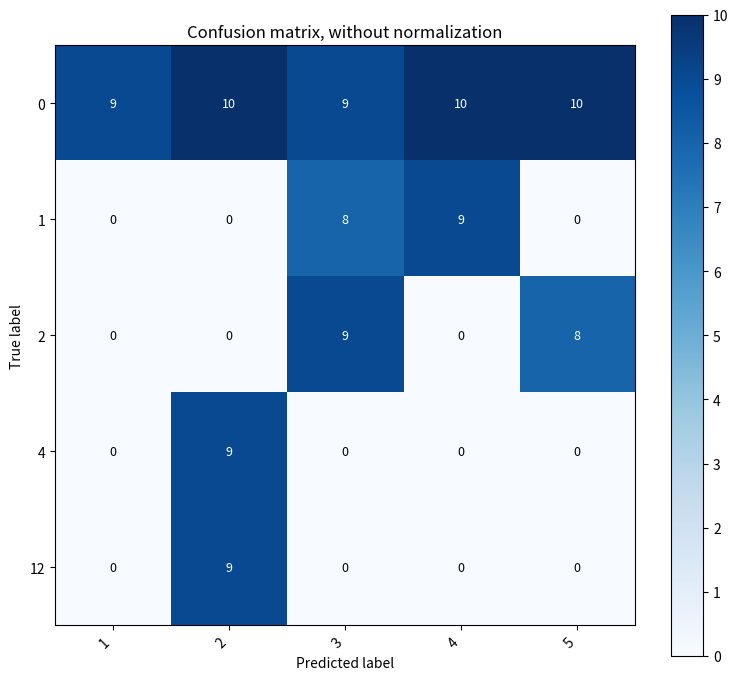

Is it true that 12 equals 4 at 1?

False